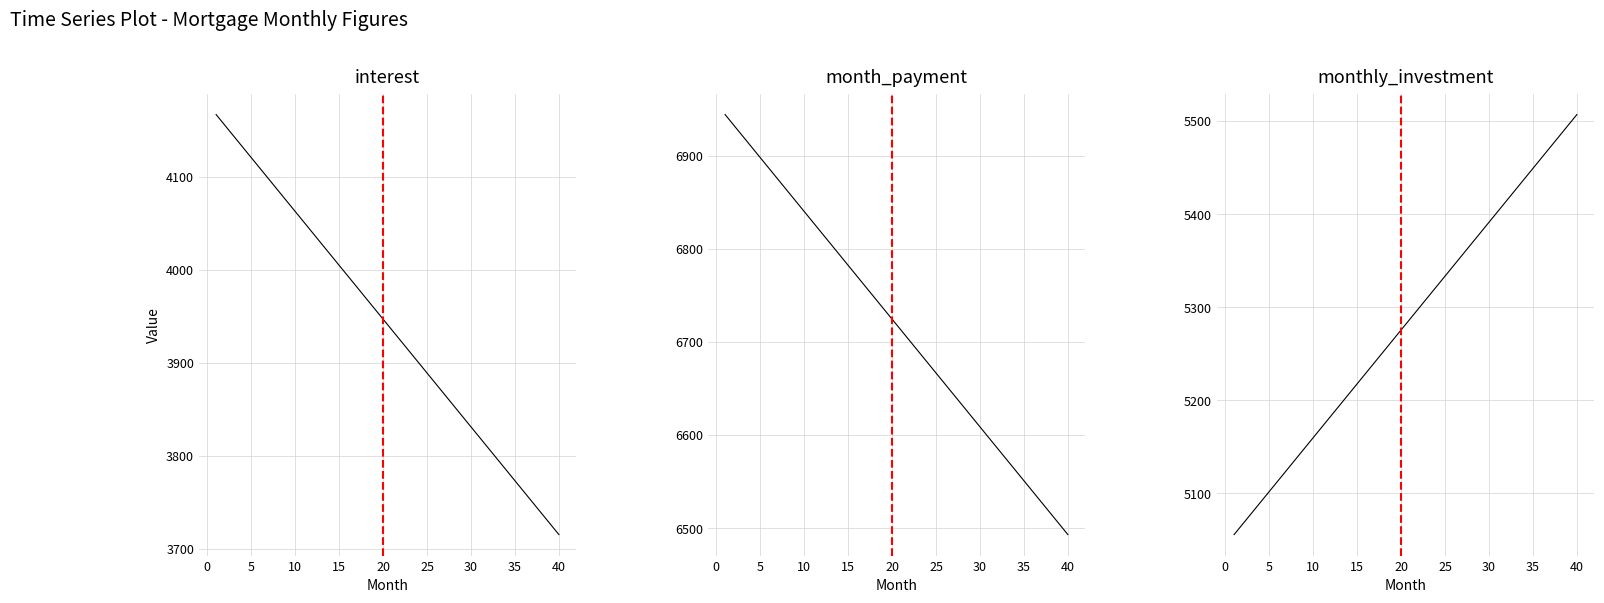

What is the difference between the second highest and minimum values in the month_payment series?

439.8